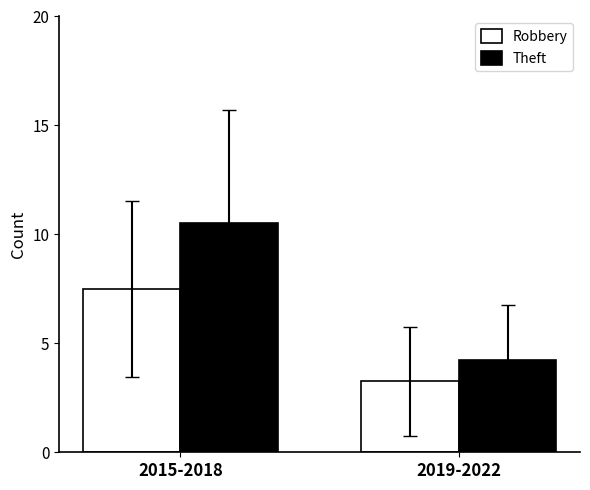

Which series changed the most between 2015-2018 and 2019-2022?

Theft